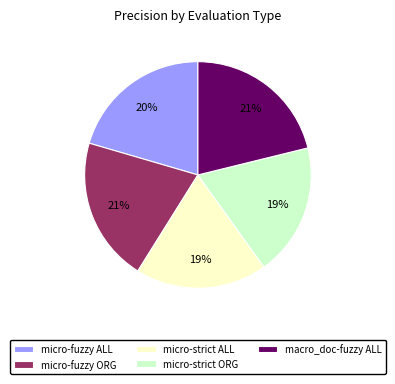

To the nearest percent, what is the average slice percentage?

20%